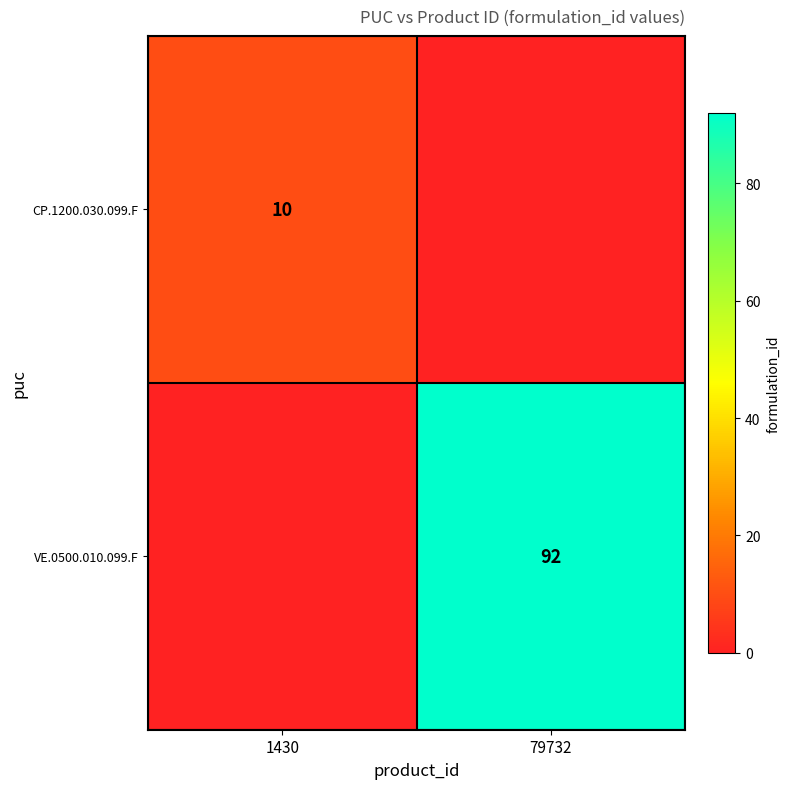

The VE.0500.010.099.F series shows 92 at 79732. True or false?

True